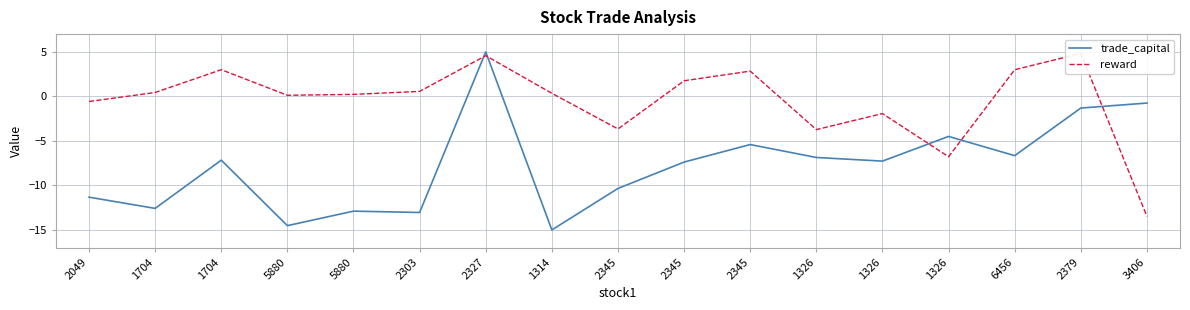

What is the label of the 13th point from the left?

1326